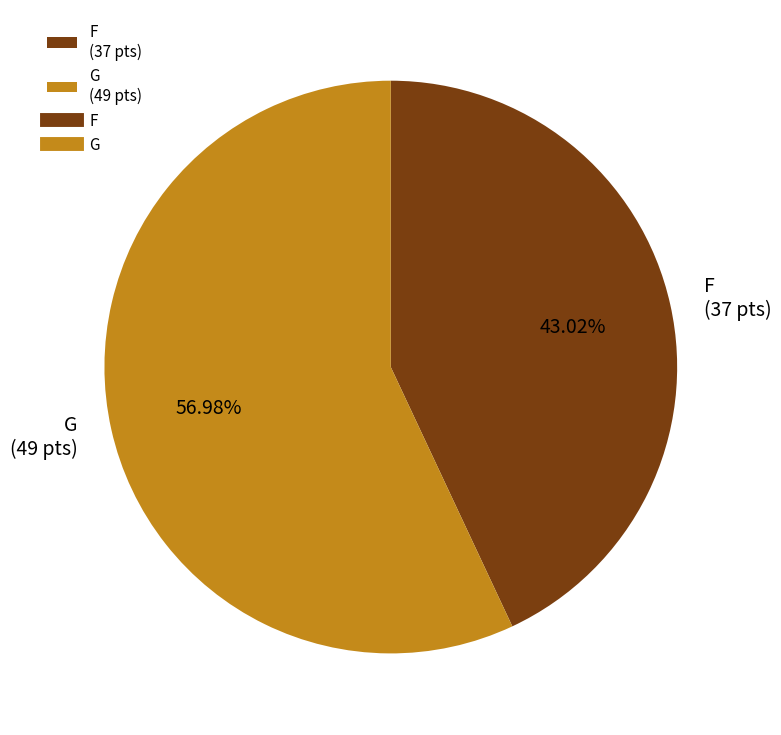

Is there any slice that represents more than half of the pie?

Yes